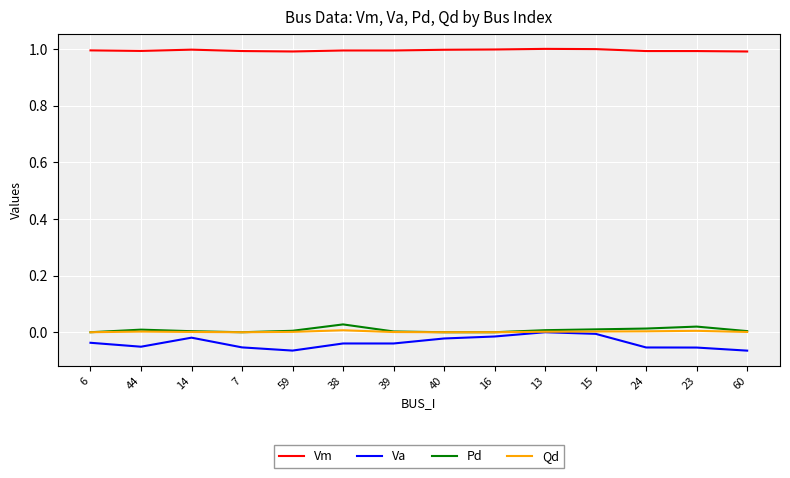

True or false: Vm and Qd intersect in this chart.

False